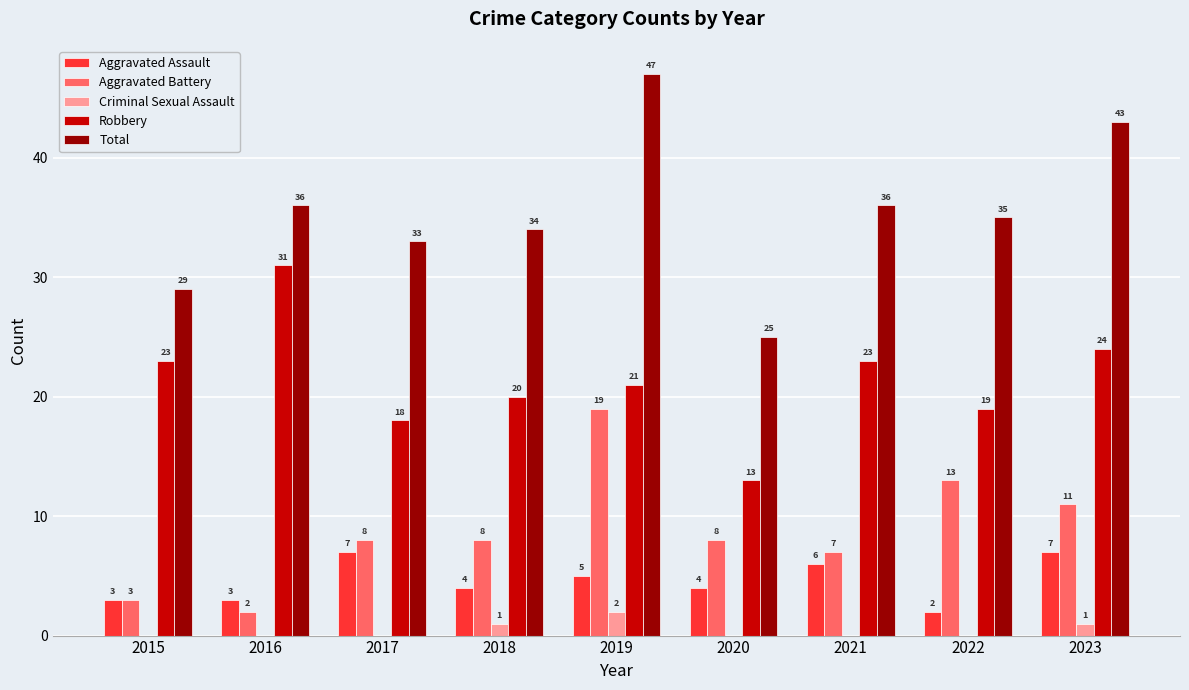

Which series has the widest spread of values?

Total